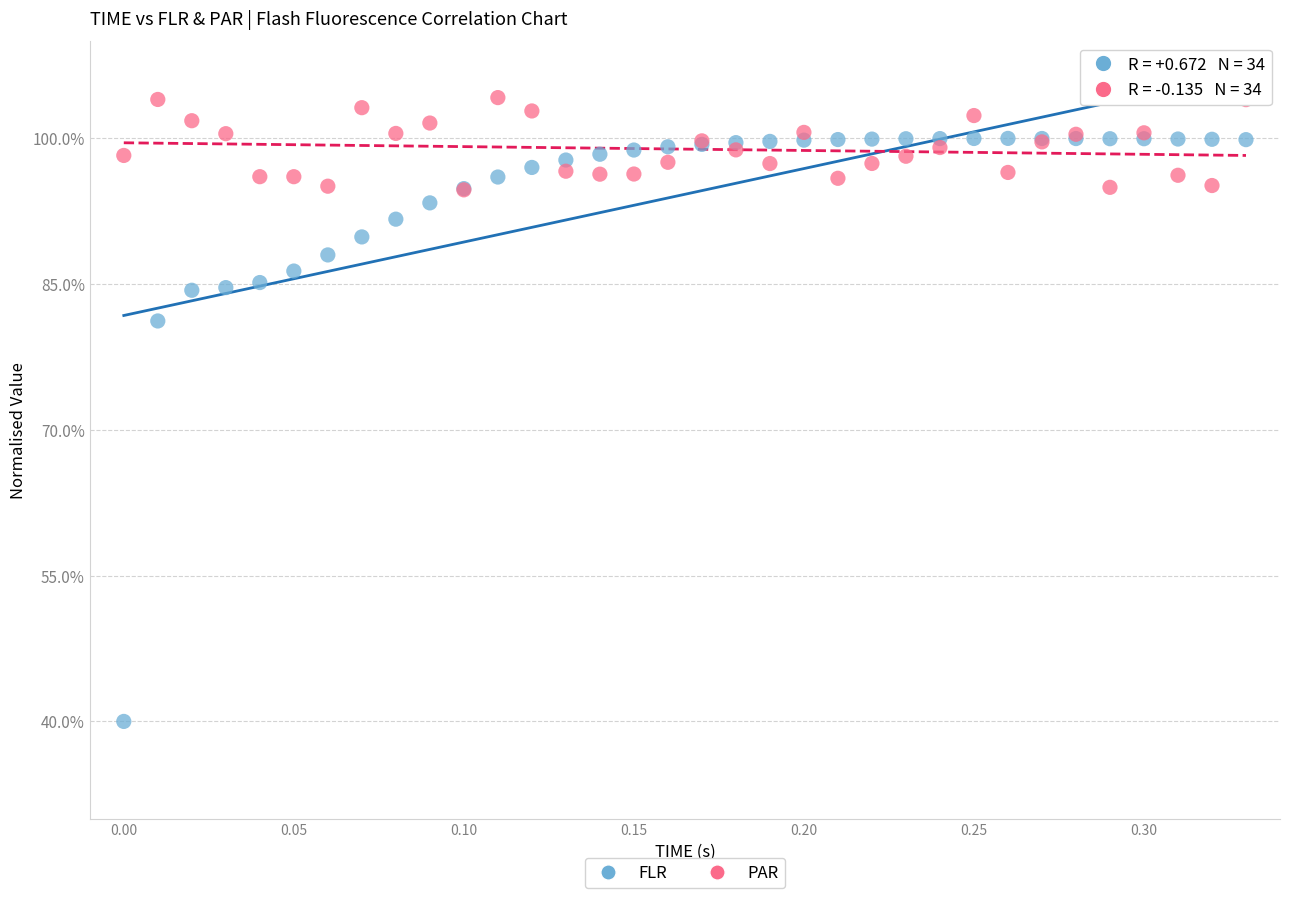

Which series reaches the maximum Y coordinate?

PAR